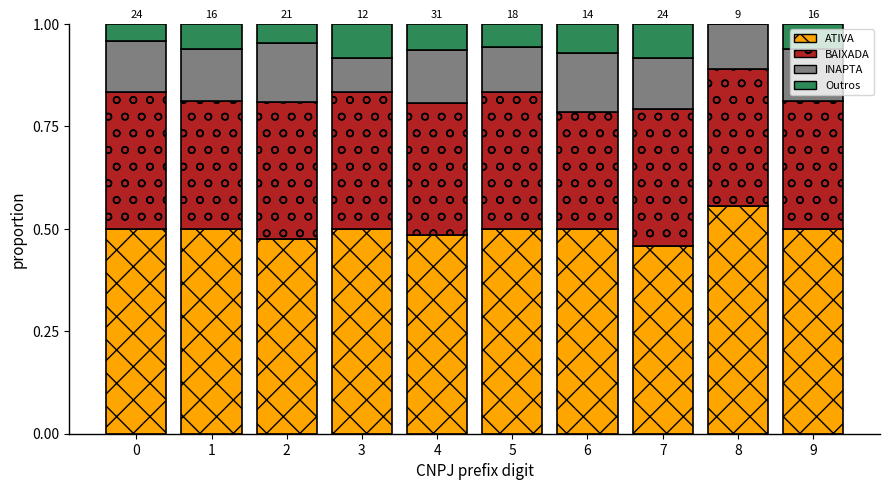

Which category has the highest value in the ATIVA series?

8